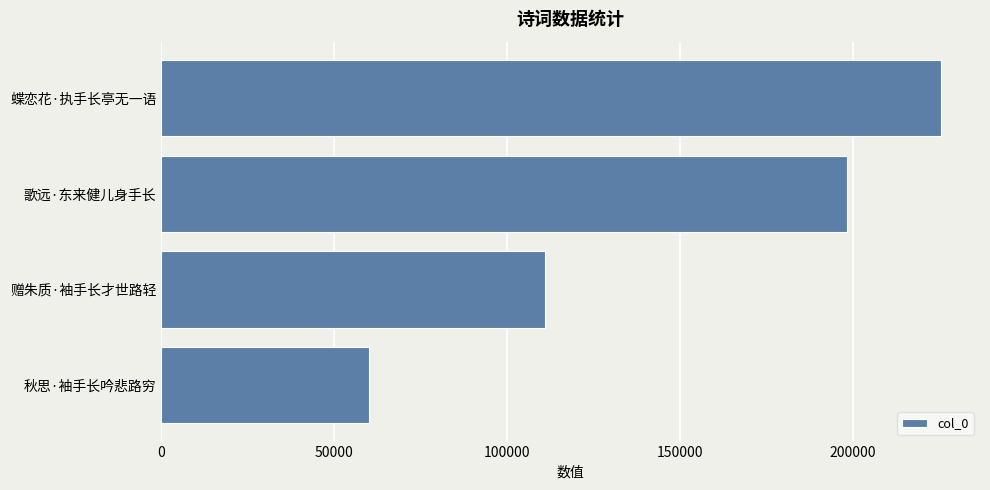

At which label is the value closest to 142694?

赠朱质·袖手长才世路轻